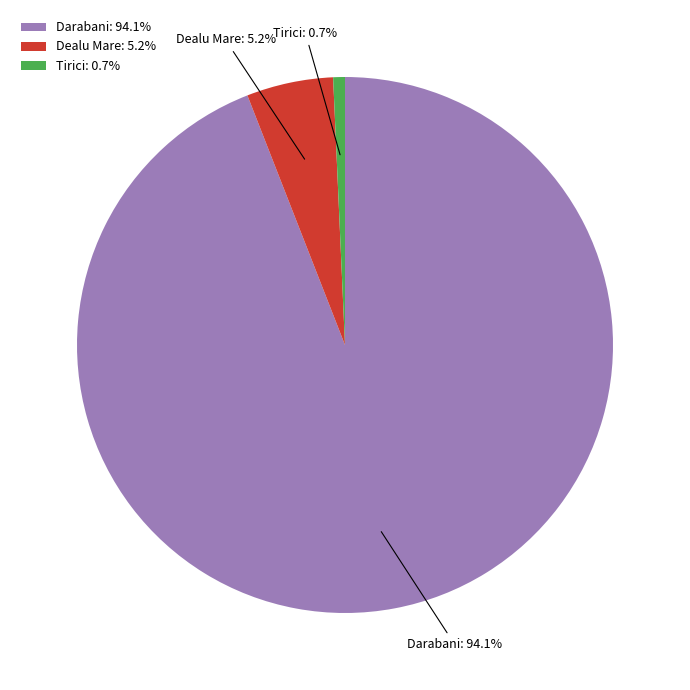

Approximately how many times larger is the value at Dealu Mare compared to Tirici?

7.4